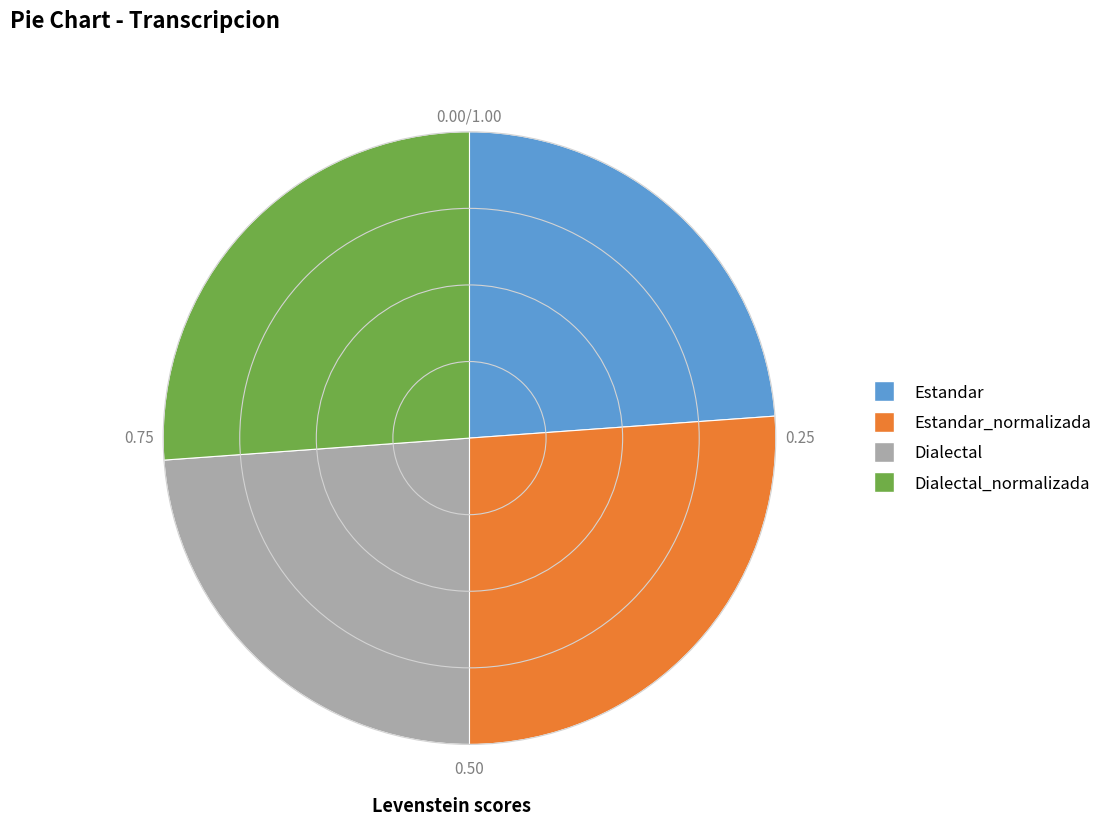

The Dialectal_normalizada slice represents 12% of the pie. True or false?

False